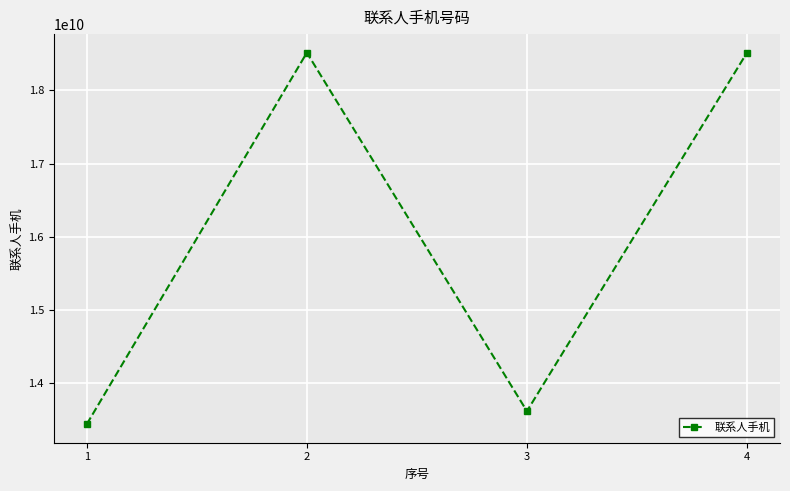

What is the minimum value shown in the chart?

13439059529